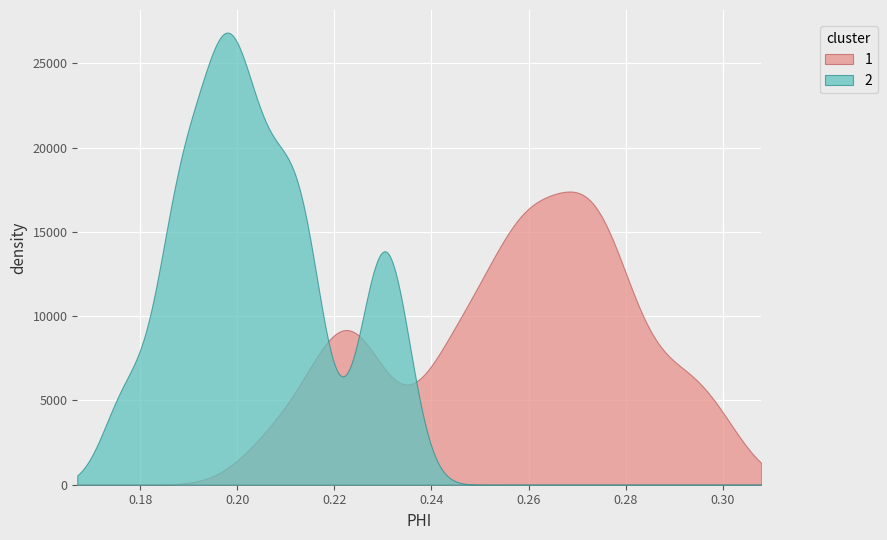

How many PHI values are between 0 and 1?

40